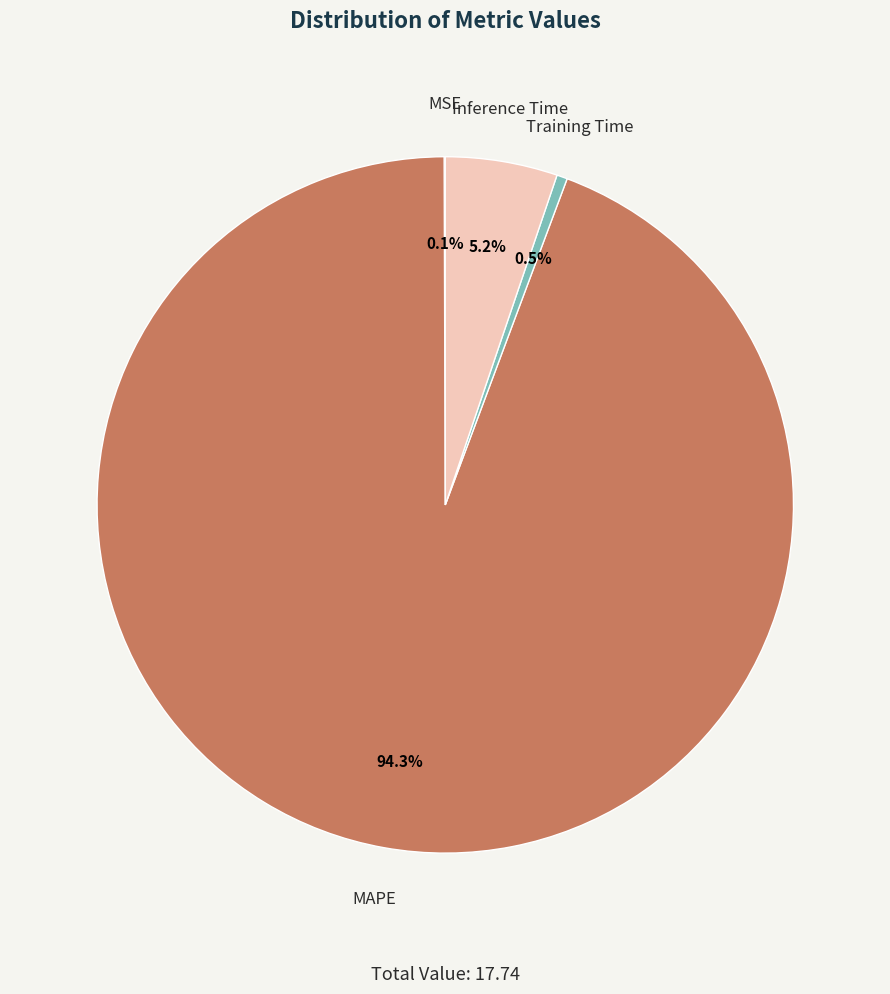

Which slice is the largest?

MAPE